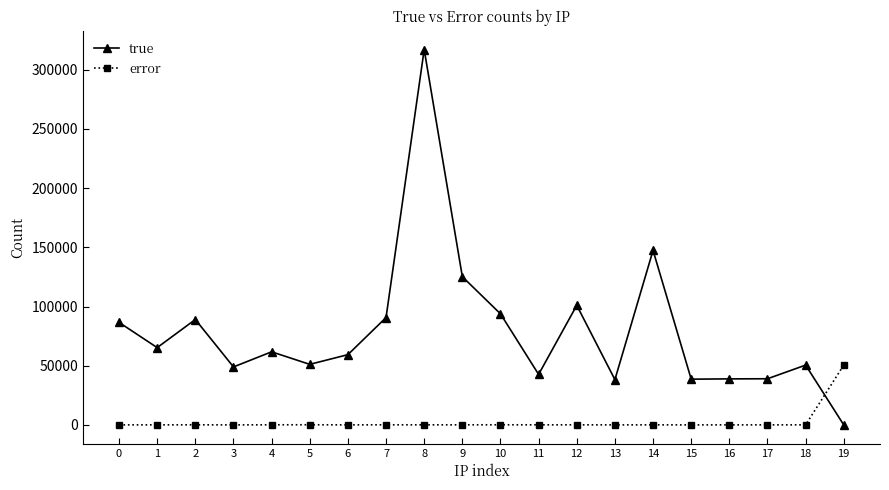

The error series shows 44 at 0. True or false?

True